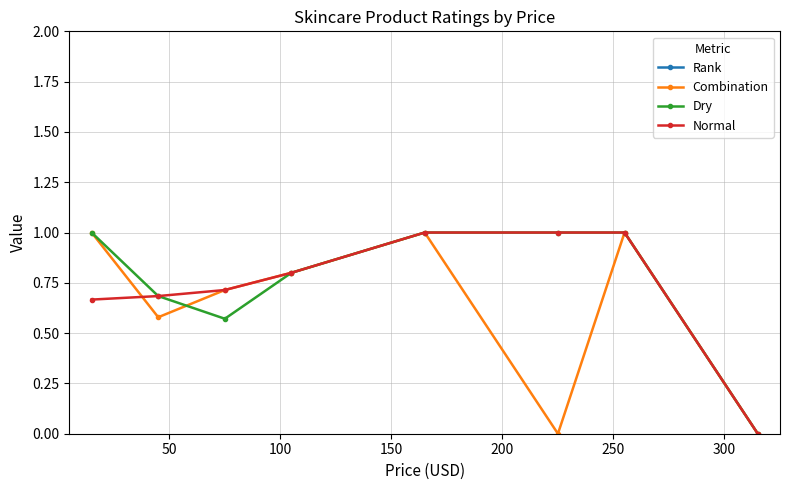

In Combination, how many points are lower than both neighbors (excluding endpoints)?

2